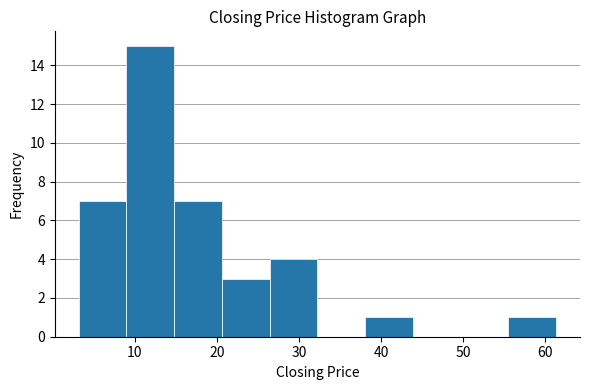

What is the height of the bar covering 55 to 61 on the x-axis? Neither the bar edges nor the heights are printed on the chart, so give them approximately, as read against the axes.

1